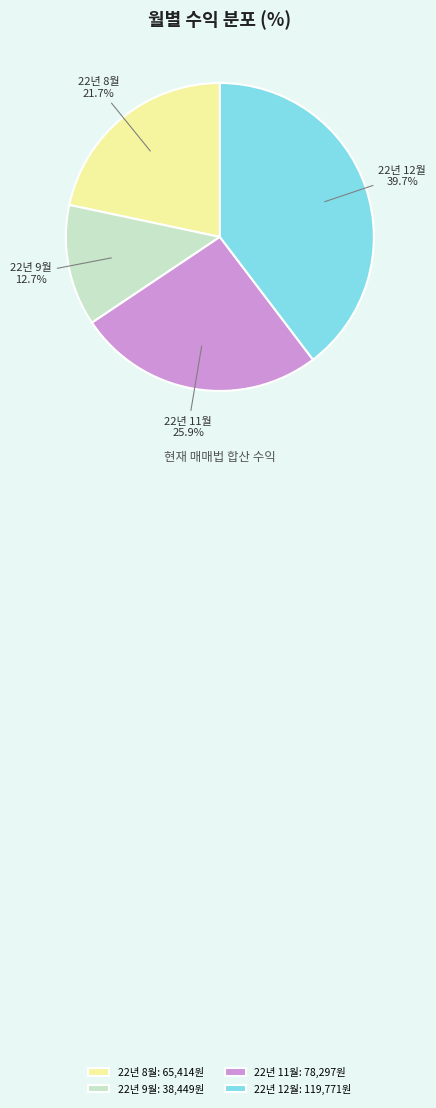

How many segments does this pie chart have?

4